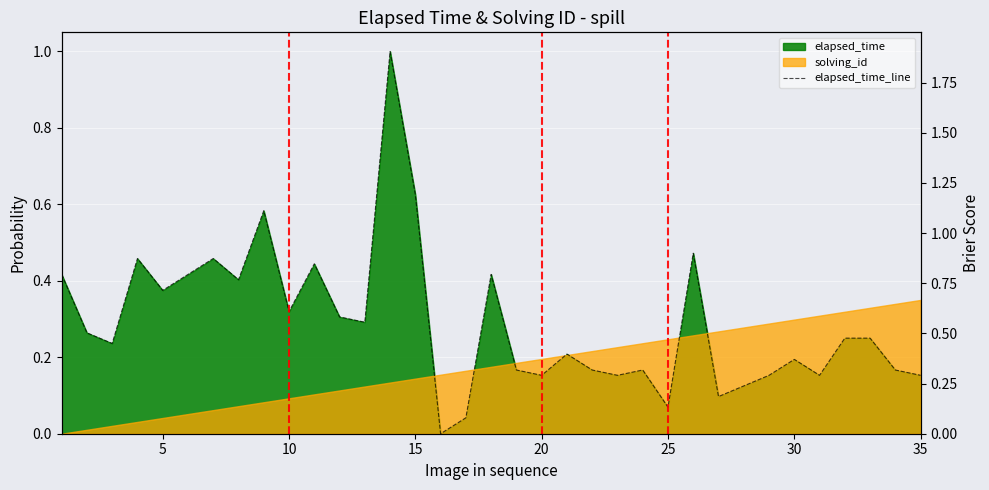

How many points are higher than both their immediate neighbors (excluding endpoints)?

10